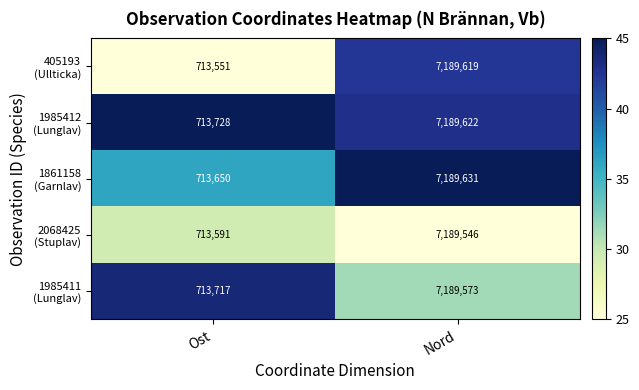

What is the total value across all series at Nord?

35947991